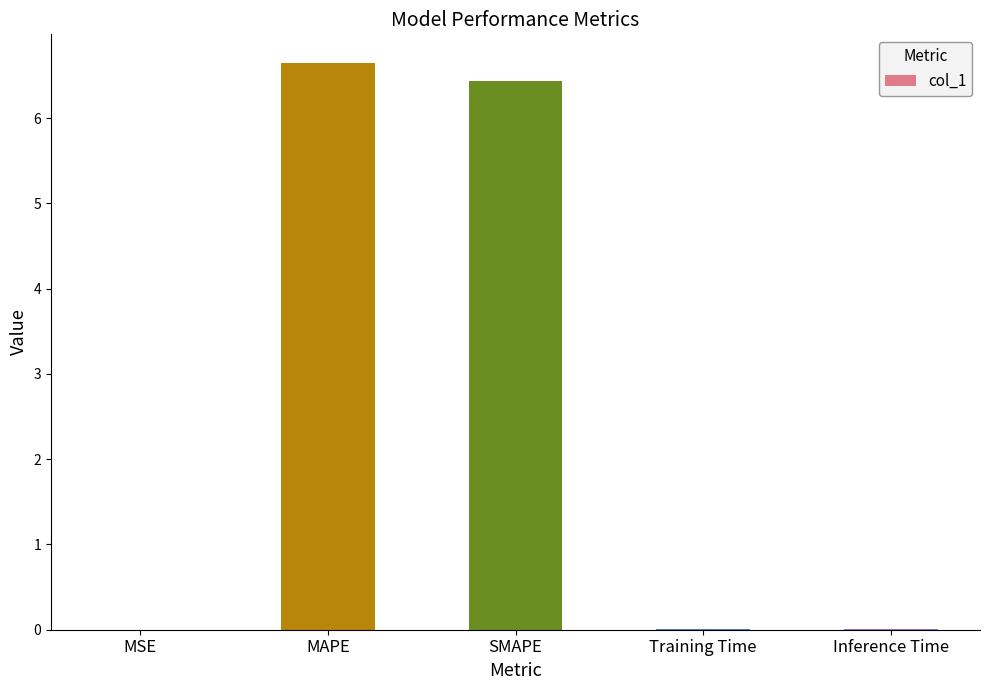

The value at MAPE is 9.2. True or false?

False